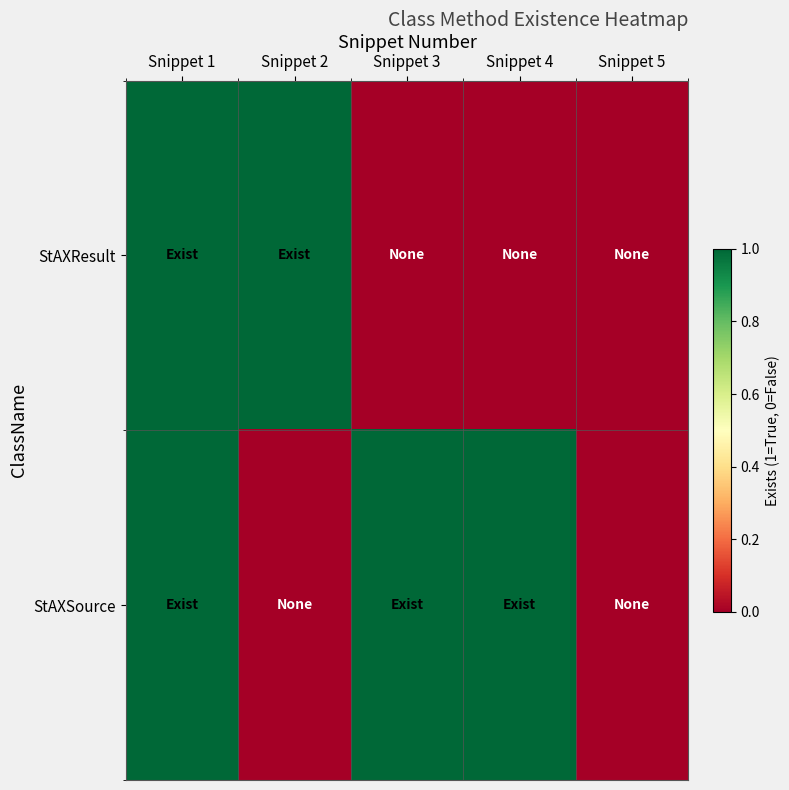

Reading right to left, what are all the values shown in this chart?

StAXResult: Snippet 5=0	Snippet 4=0	Snippet 3=0	Snippet 2=1	Snippet 1=1
StAXSource: Snippet 5=0	Snippet 4=1	Snippet 3=1	Snippet 2=0	Snippet 1=1